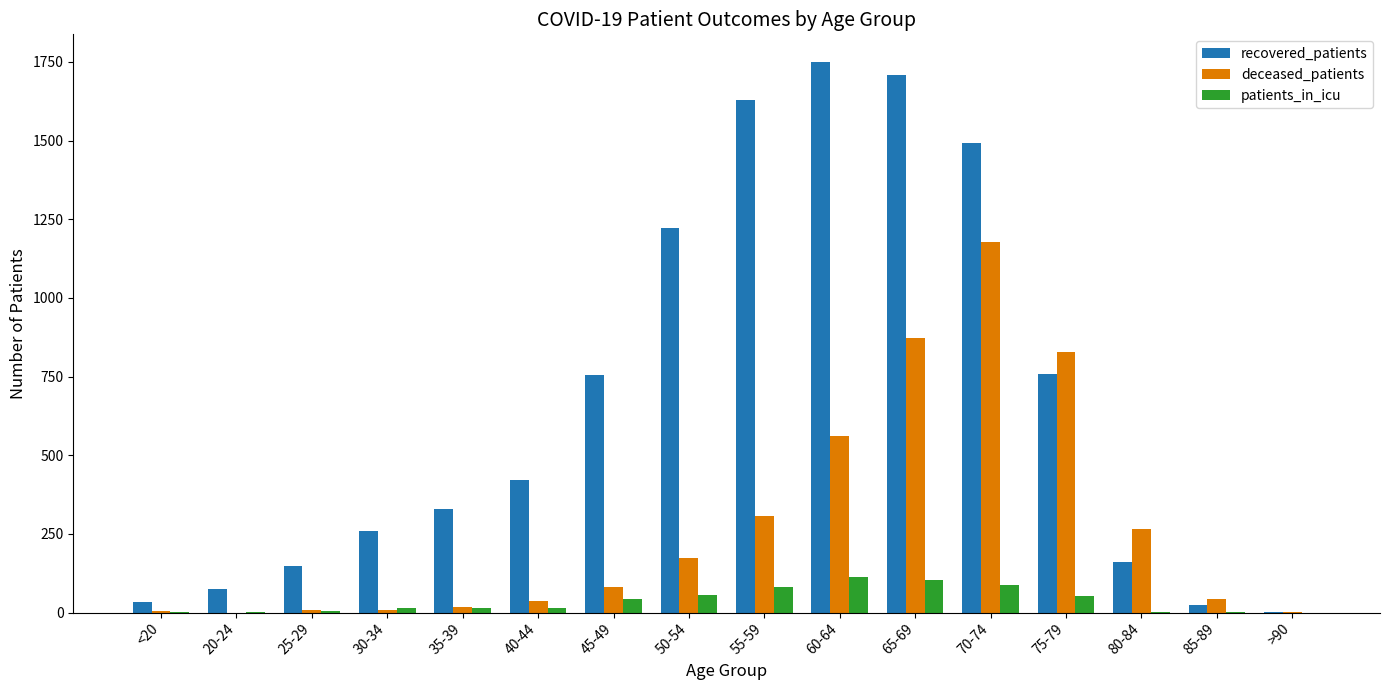

How many groups of bars are there?

16